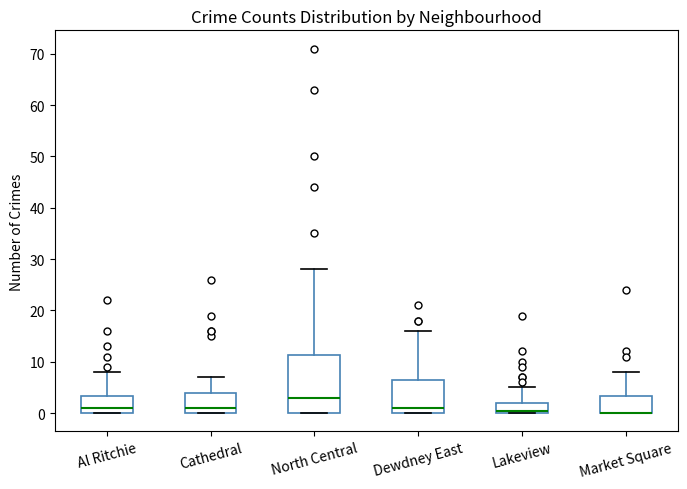

Where is the lower edge of the box for Al Ritchie on the y-axis? The values are not printed on the chart, so give them approximately, as read against the axis.

0